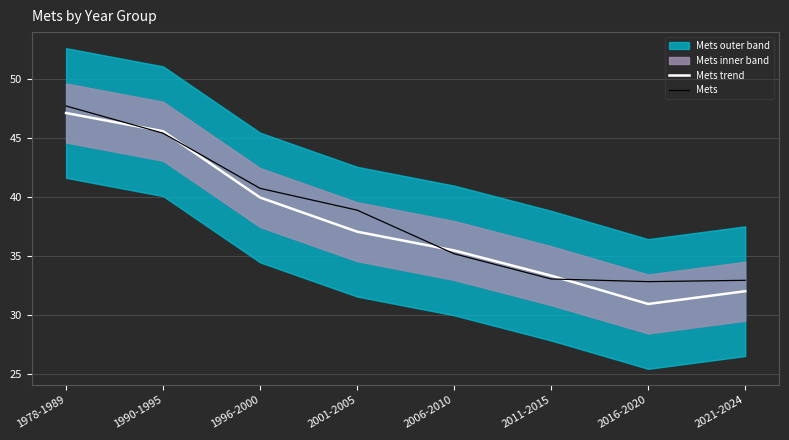

Is the value of Mets at 2016-2020 greater than the value of Mets trend at 2001-2005?

No